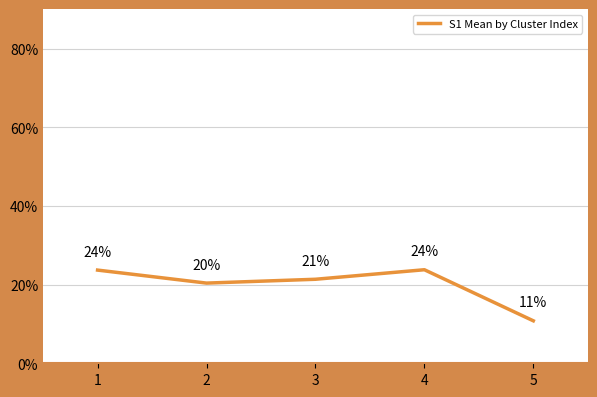

The value at 5 is 0.0. True or false?

False